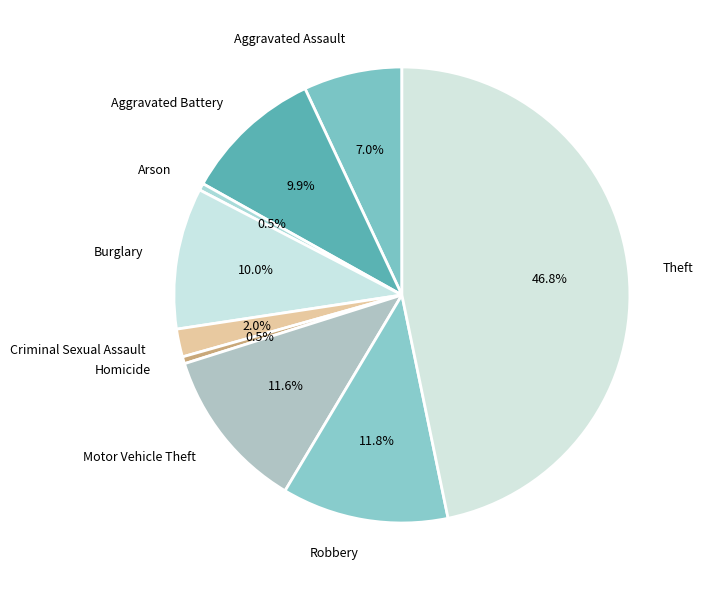

Is Theft the majority of the pie?

No